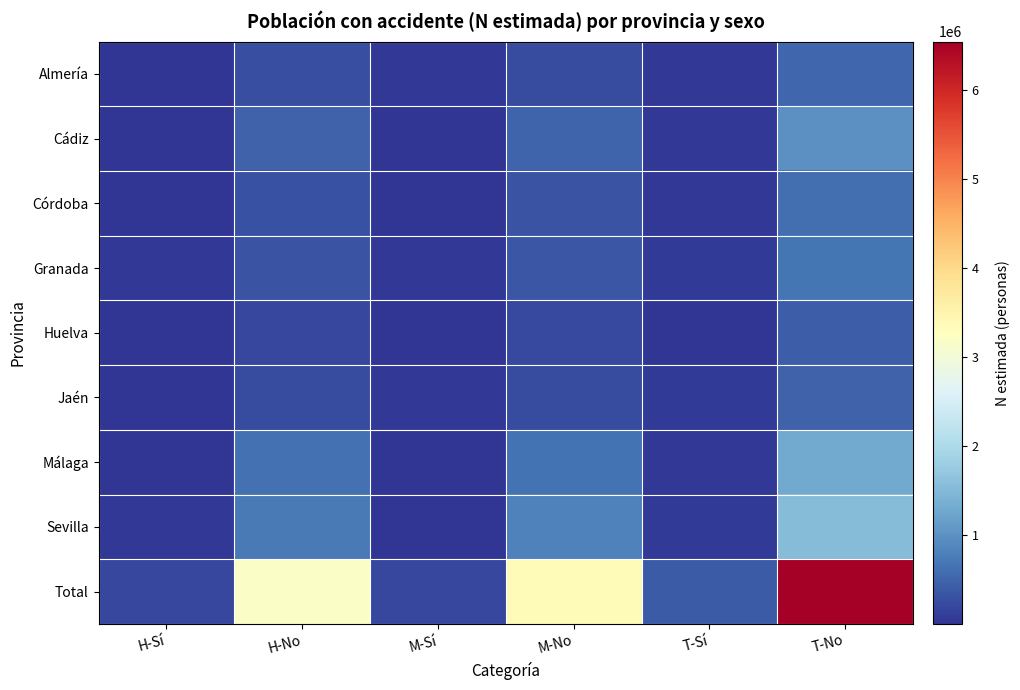

Reading left to right, transcribe all the data shown in this chart.

Almería: H-Sí=19206	H-No=274555	M-Sí=30188	M-No=258515	T-Sí=49394	T-No=533070
Cádiz: H-Sí=19415	H-No=483160	M-Sí=15878	M-No=507206	T-Sí=35293	T-No=990366
Córdoba: H-Sí=23231	H-No=295334	M-Sí=13881	M-No=322428	T-Sí=37112	T-No=617762
Granada: H-Sí=38392	H-No=331572	M-Sí=36371	M-No=350912	T-Sí=74763	T-No=682484
Huelva: H-Sí=10124	H-No=201097	M-Sí=4533	M-No=214054	T-Sí=14657	T-No=415151
Jaén: H-Sí=28224	H-No=234899	M-Sí=36459	M-No=236656	T-Sí=64683	T-No=471555
Málaga: H-Sí=26436	H-No=630122	M-Sí=27407	M-No=663887	T-Sí=53843	T-No=1294009
Sevilla: H-Sí=34606	H-No=743977	M-Sí=26736	M-No=799431	T-Sí=61342	T-No=1543408
Total: H-Sí=199634	H-No=3194716	M-Sí=191453	M-No=3353089	T-Sí=391087	T-No=6547805